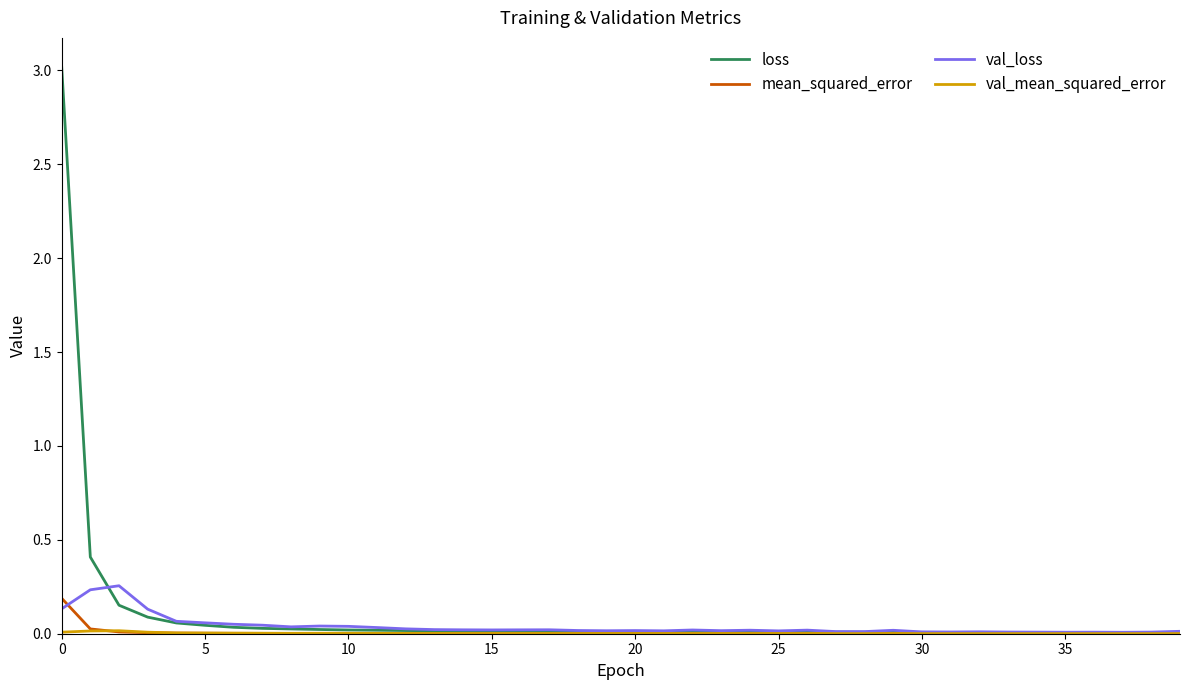

Which series has the largest range (max minus min)?

loss